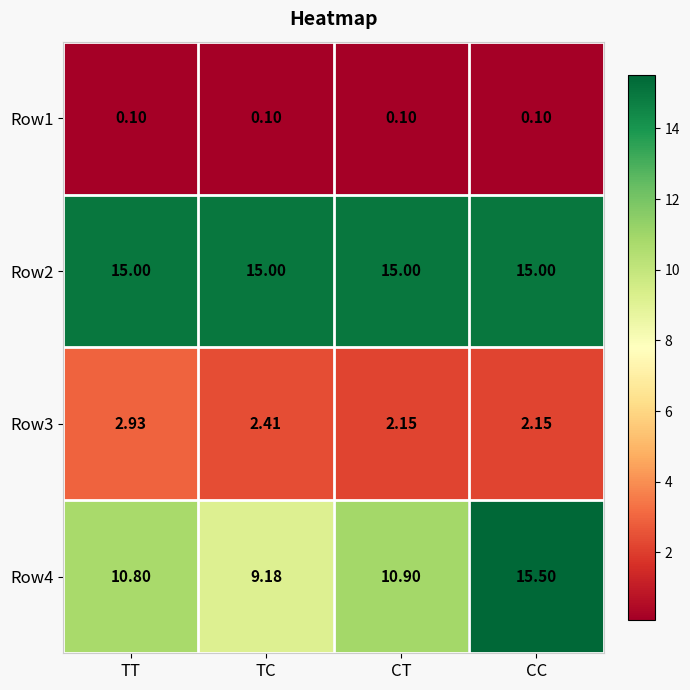

Rank the categories by Row4 value from highest to lowest.

CC, CT, TT, TC